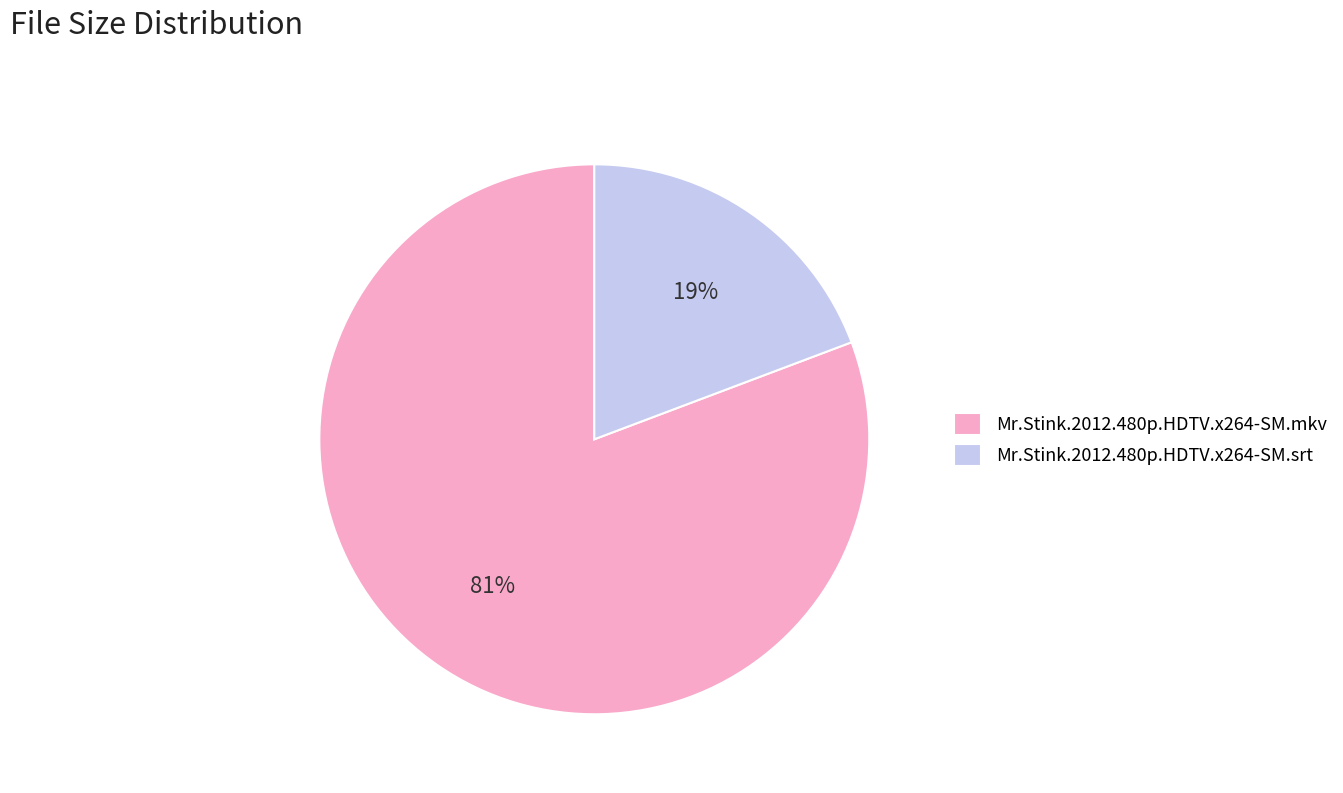

The Mr.Stink.2012.480p.HDTV.x264-SM.mkv slice represents 81% of the pie. True or false?

True